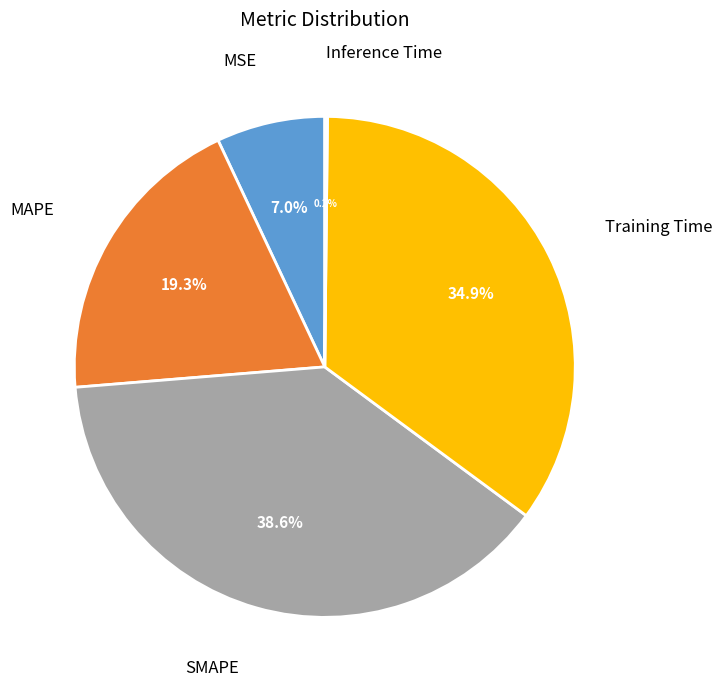

Is there a majority slice in this chart?

No